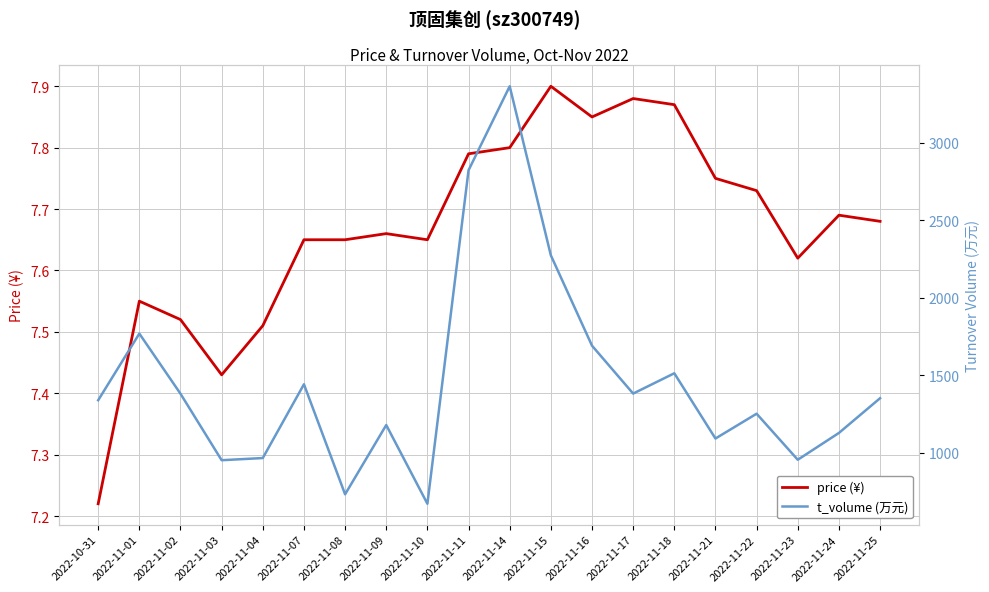

Which series has the largest total across all categories?

t_volume (万元)